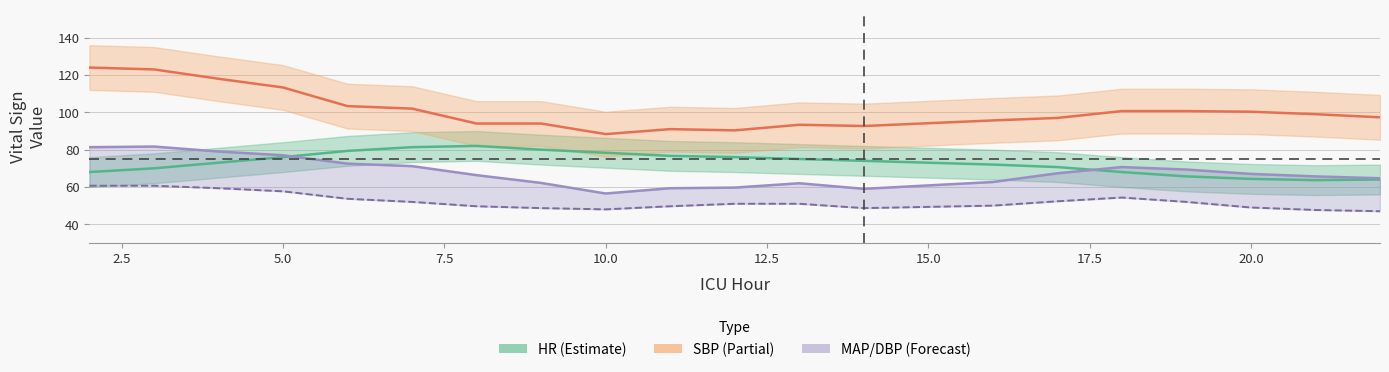

Rank the series by their maximum value, from lowest to highest.

DBP, MAP, HR, SBP